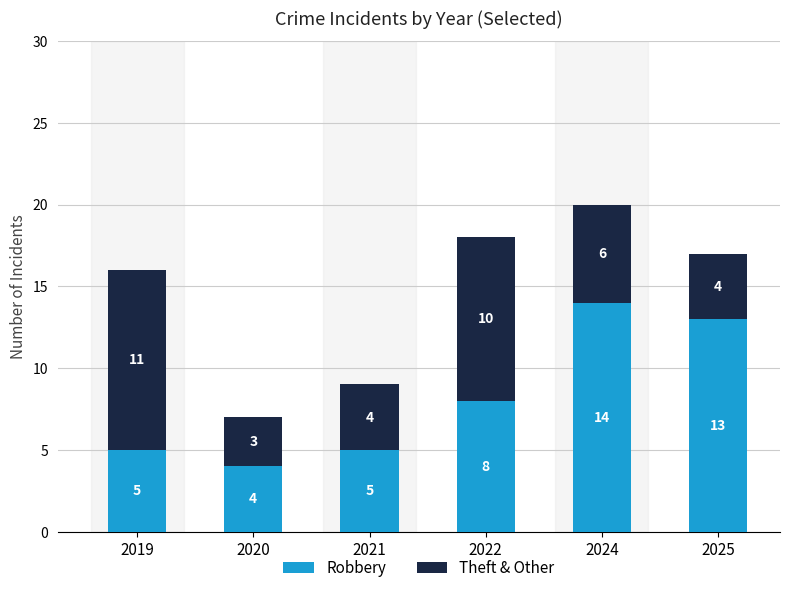

What value does the Robbery series have at 2024, to the nearest 5?

15